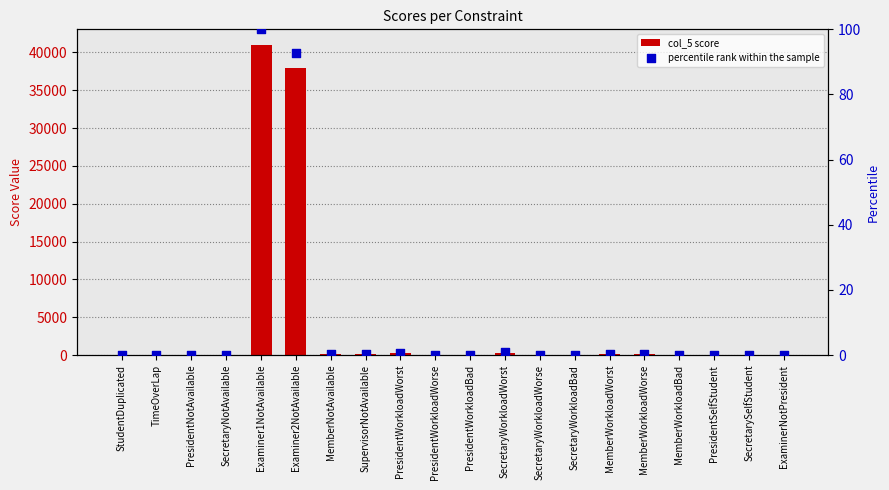

Is the value of percentile rank within the sample at MemberNotAvailable greater than the value of col_5 at MemberWorkloadWorse?

No